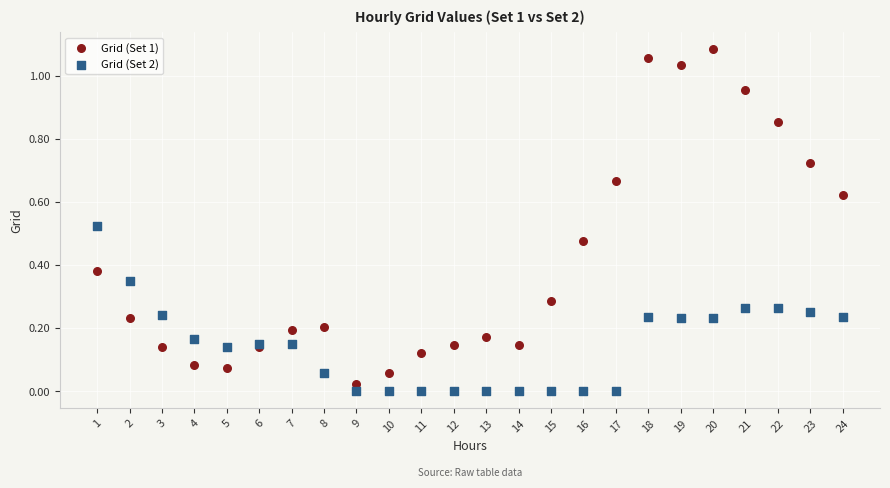

What is the X range (max minus min) for the scatter plot?

23.0